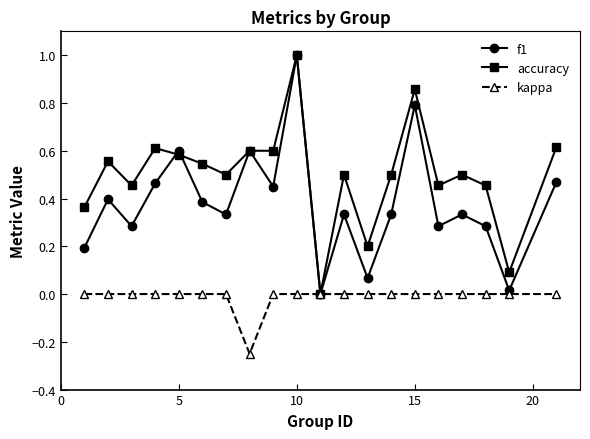

What is the difference between the maximum and minimum values in the accuracy series?

1.0